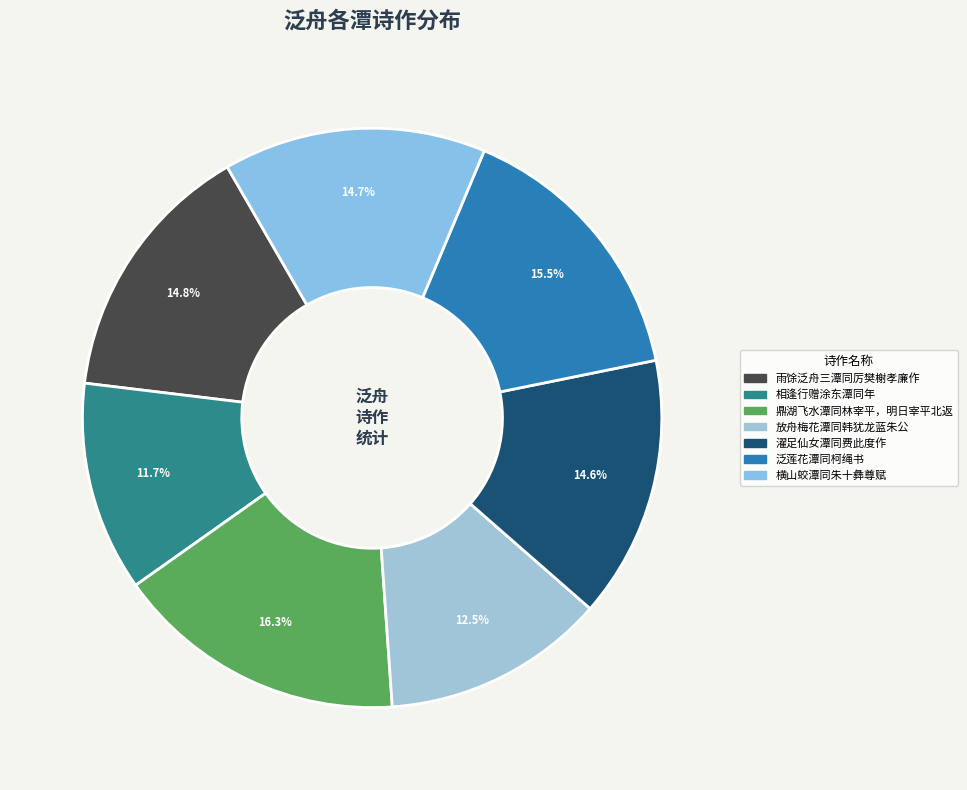

Which has a higher value, 相逢行赠涂东潭同年 or 横山蛟潭同朱十彝尊赋?

横山蛟潭同朱十彝尊赋